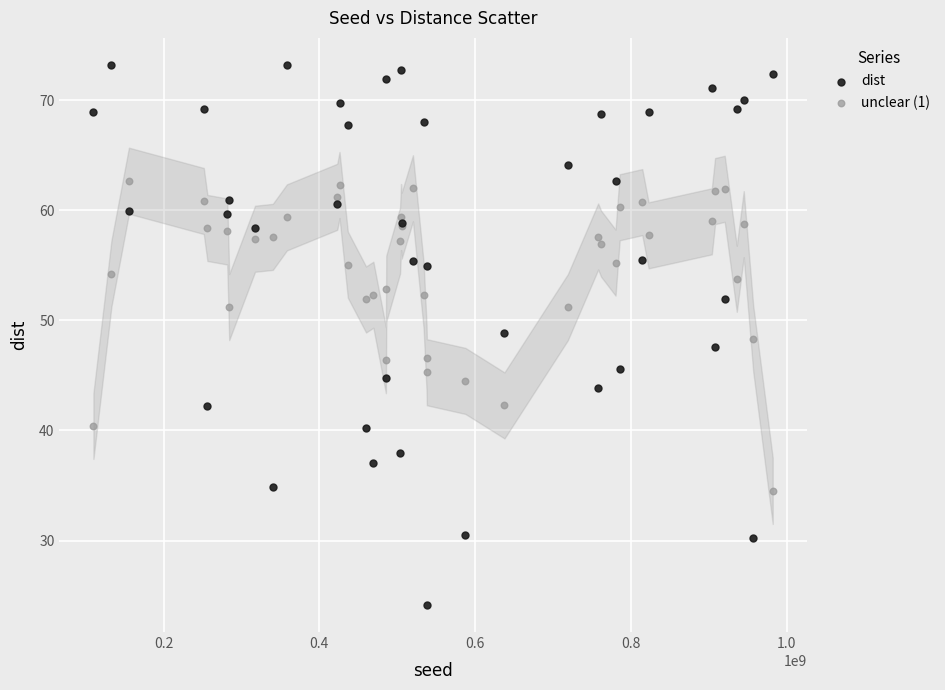

Which series contains the highest Y value?

dist